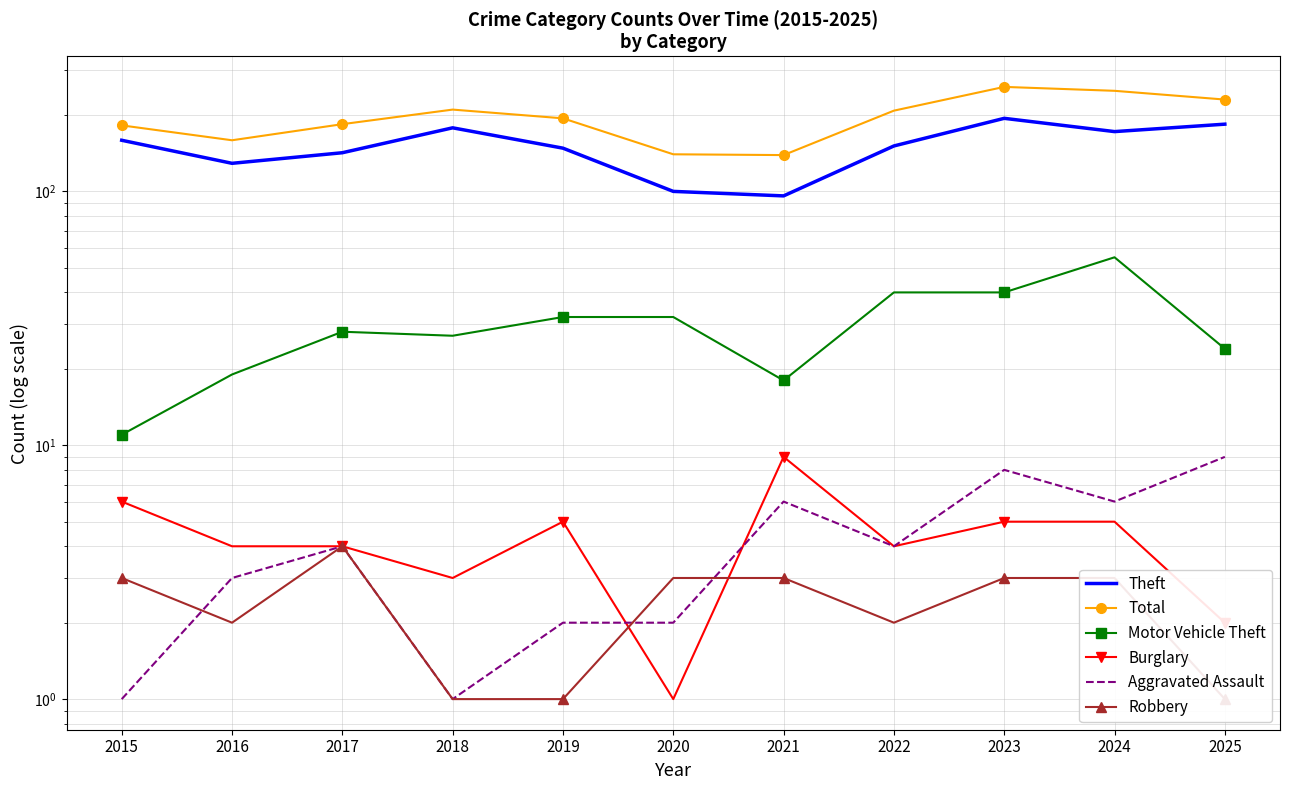

True or false: Robbery has more than 2 points higher than both neighbors.

False